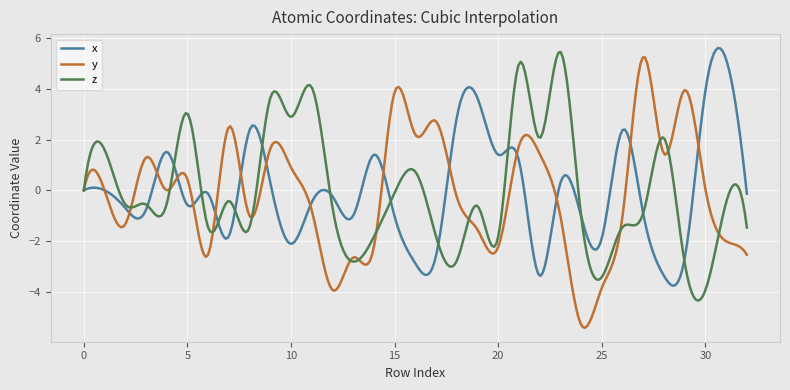

What is the maximum value shown in the chart?

5.6